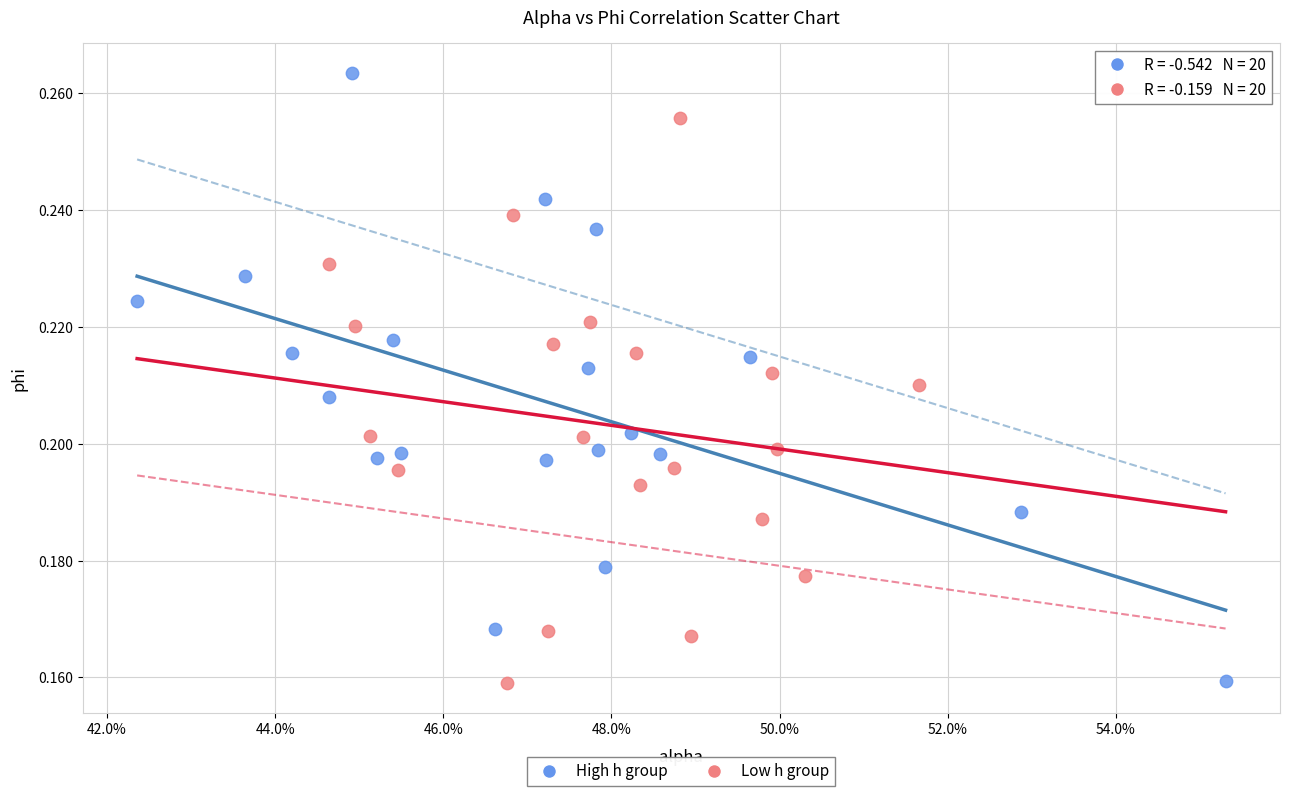

Which series reaches the maximum Y coordinate?

High h group